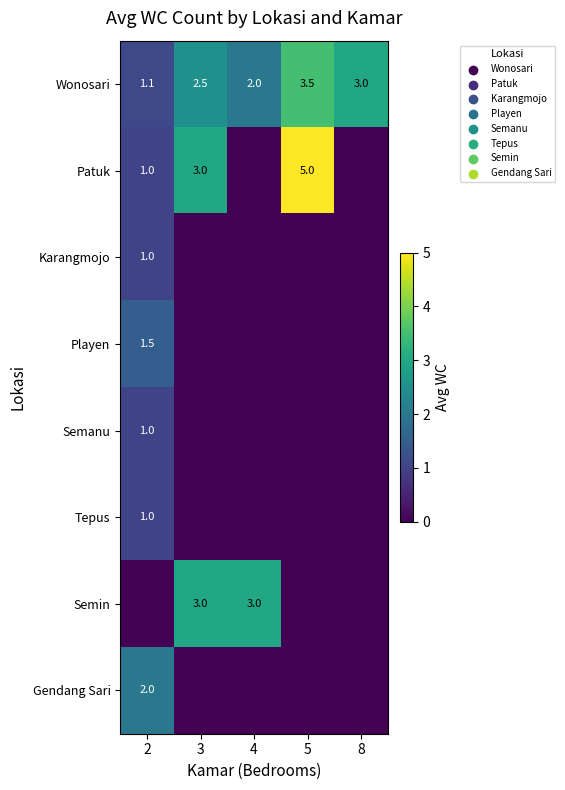

The value of Playen at 2 is 0.3. True or false?

False